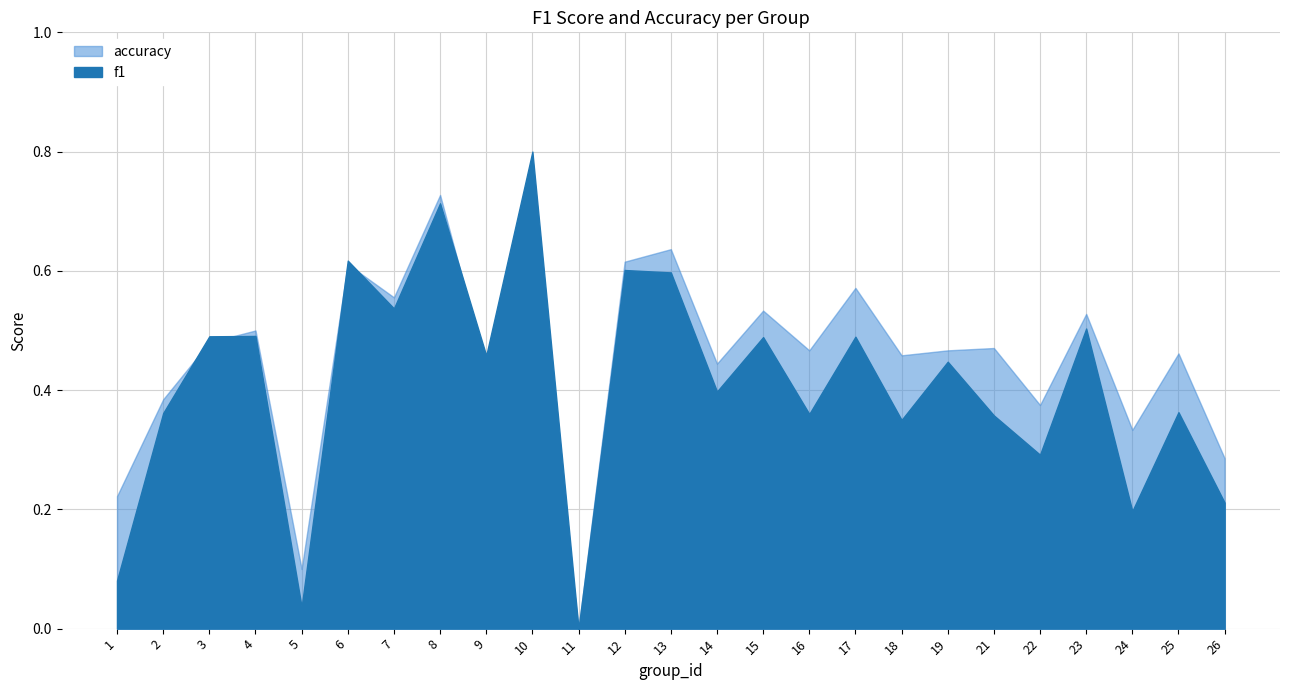

At which category does f1 reach its first local valley?

5